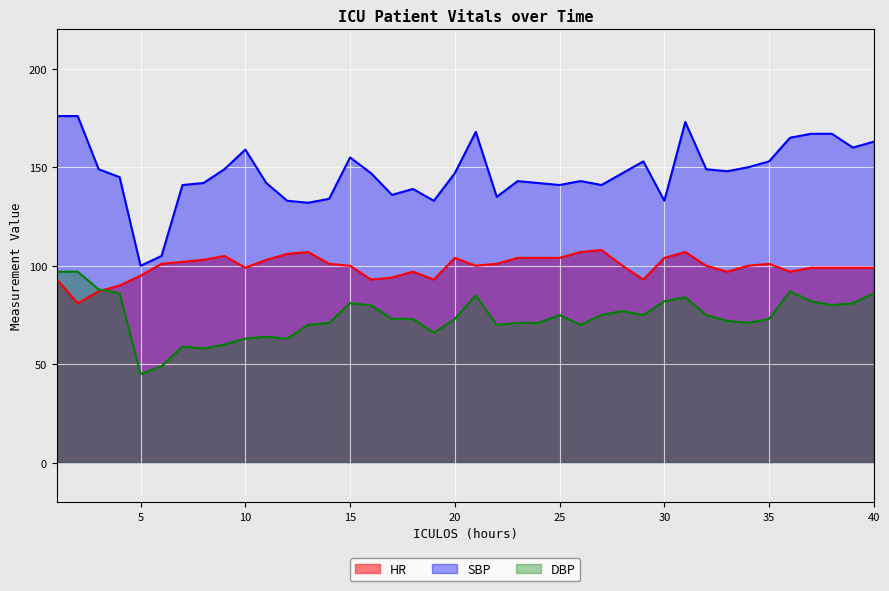

How many values in the HR series exceed 100?

18